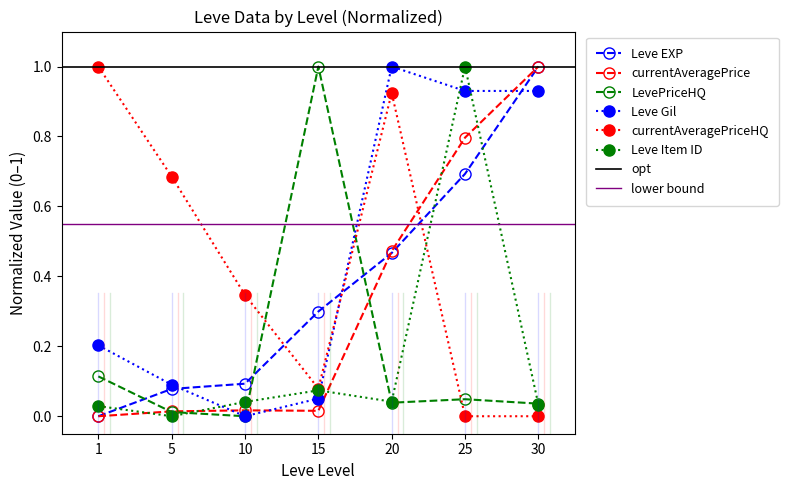

Between 10 and 15, which is larger?

15